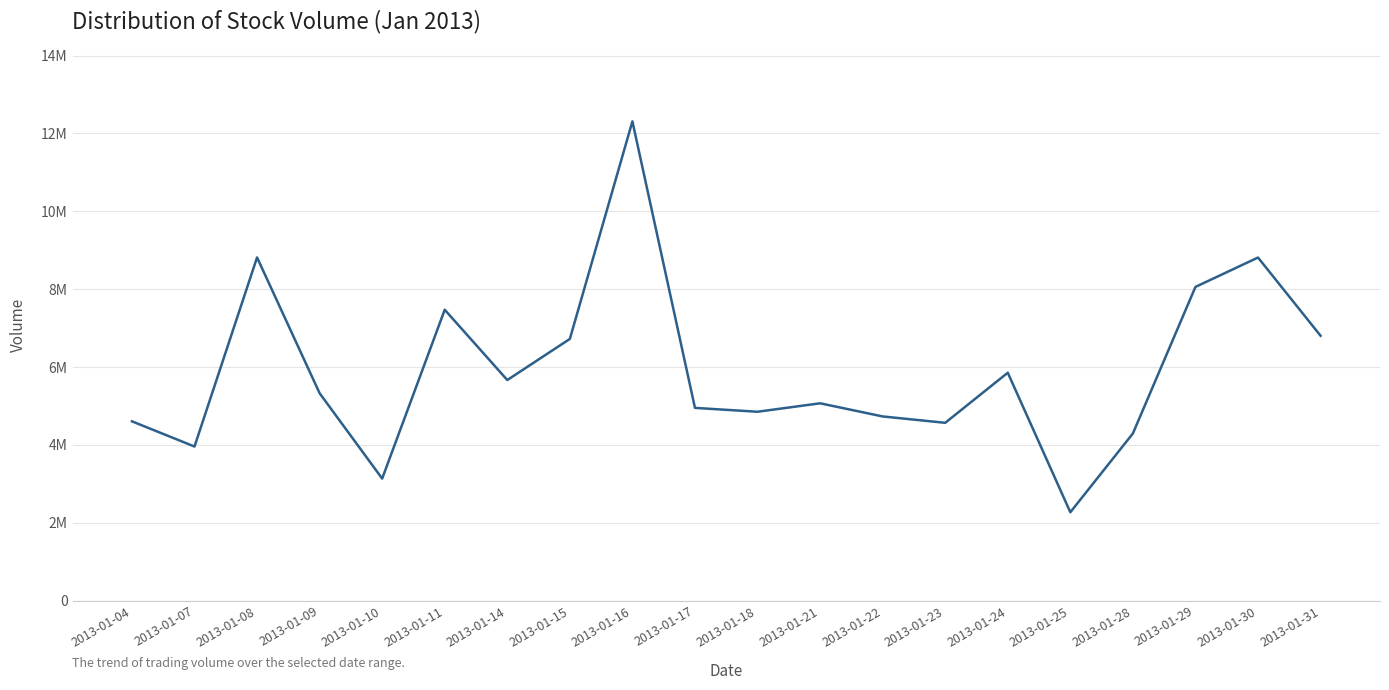

Does the chart have visible grid lines?

Yes